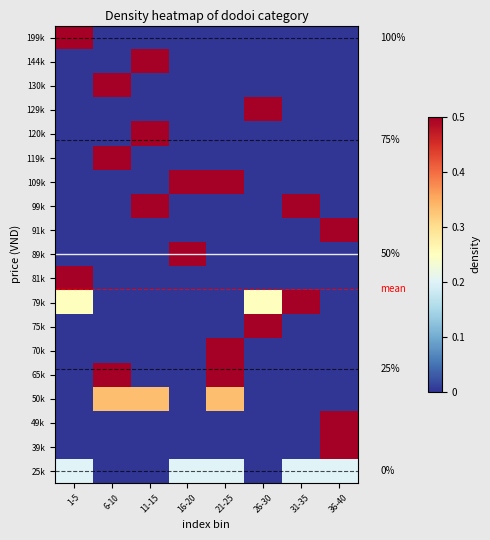

The 119k series shows 0.7 at 16-20. True or false?

False